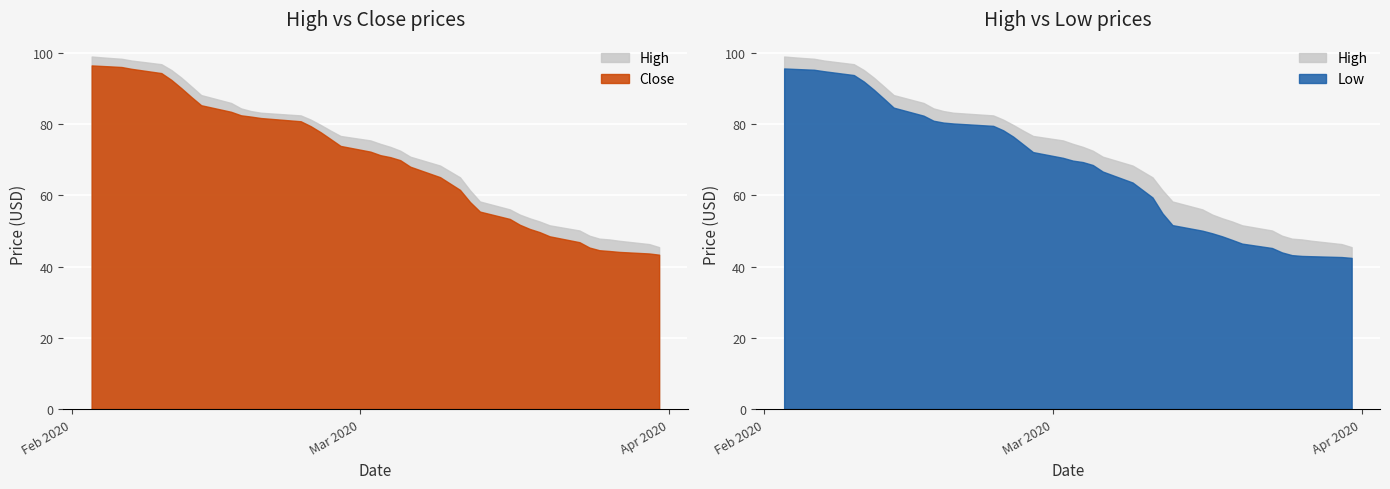

In Close, how many points are lower than both neighbors (excluding endpoints)?

7